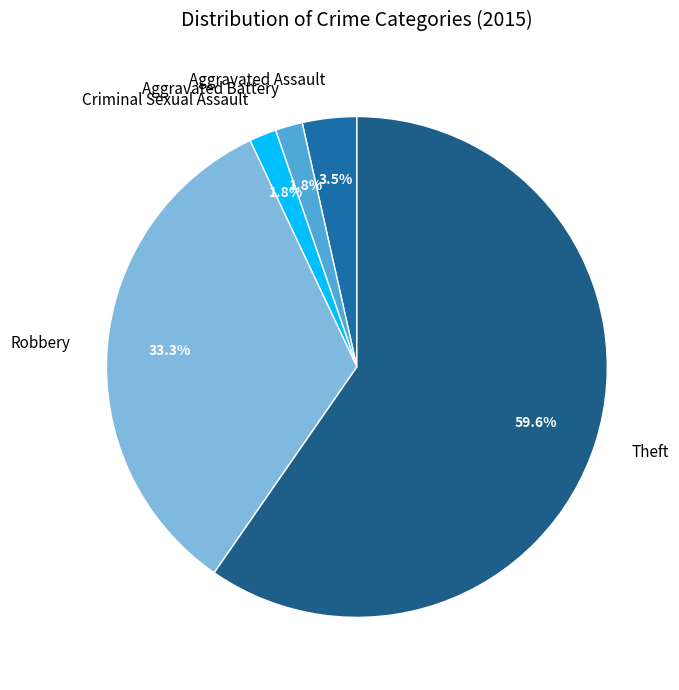

What percentage is the Aggravated Battery slice, to the nearest percent?

2%